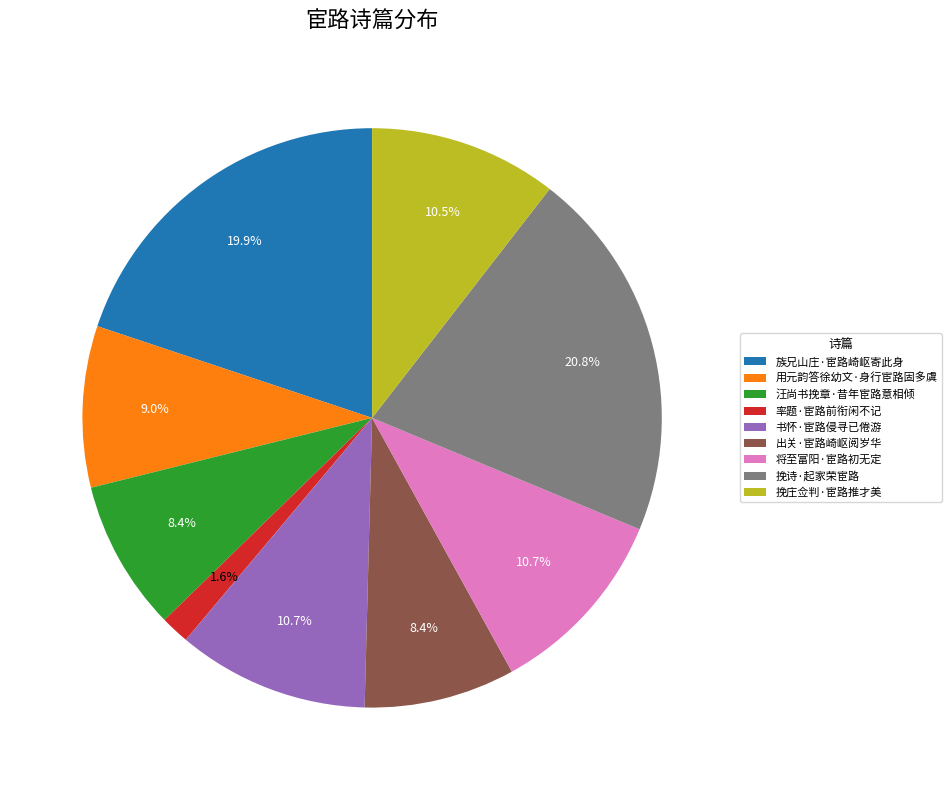

To the nearest percent, what percentage of the pie is 汪尚书挽章·昔年宦路意相倾?

8%